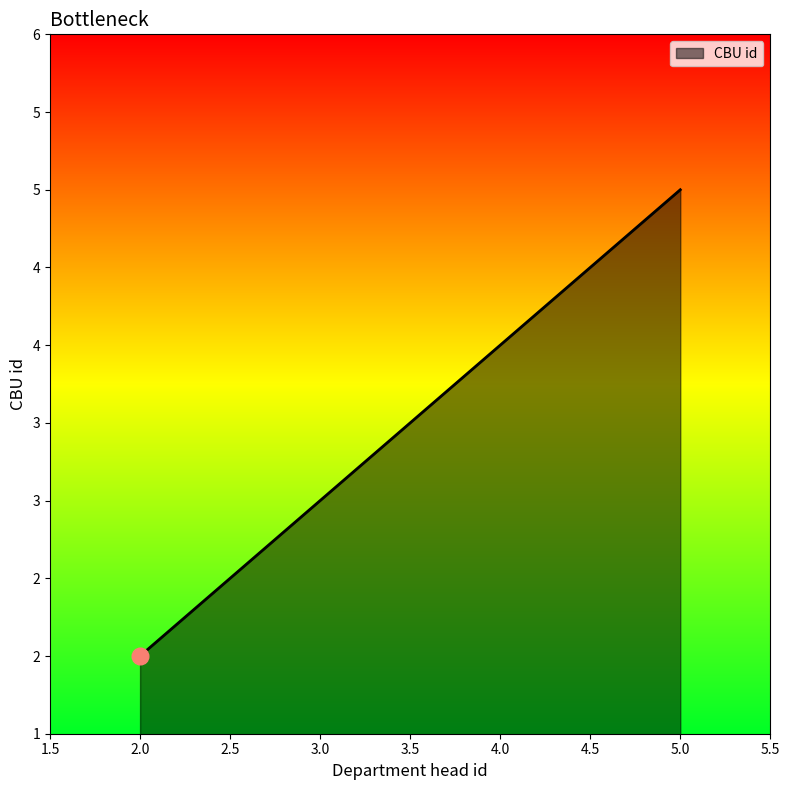

List the labels in order of value, smallest first.

2.0, 3.0, 4.0, 5.0